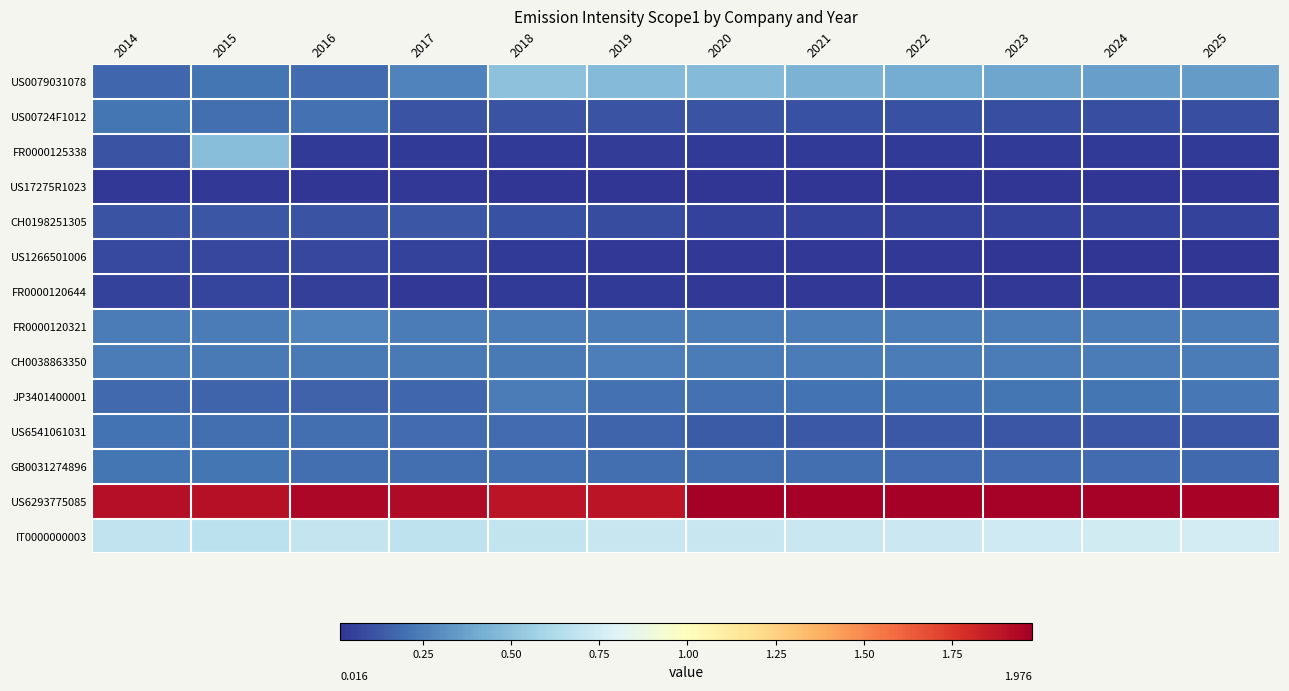

Which series changed the most between 2015 and 2023?

FR0000125338